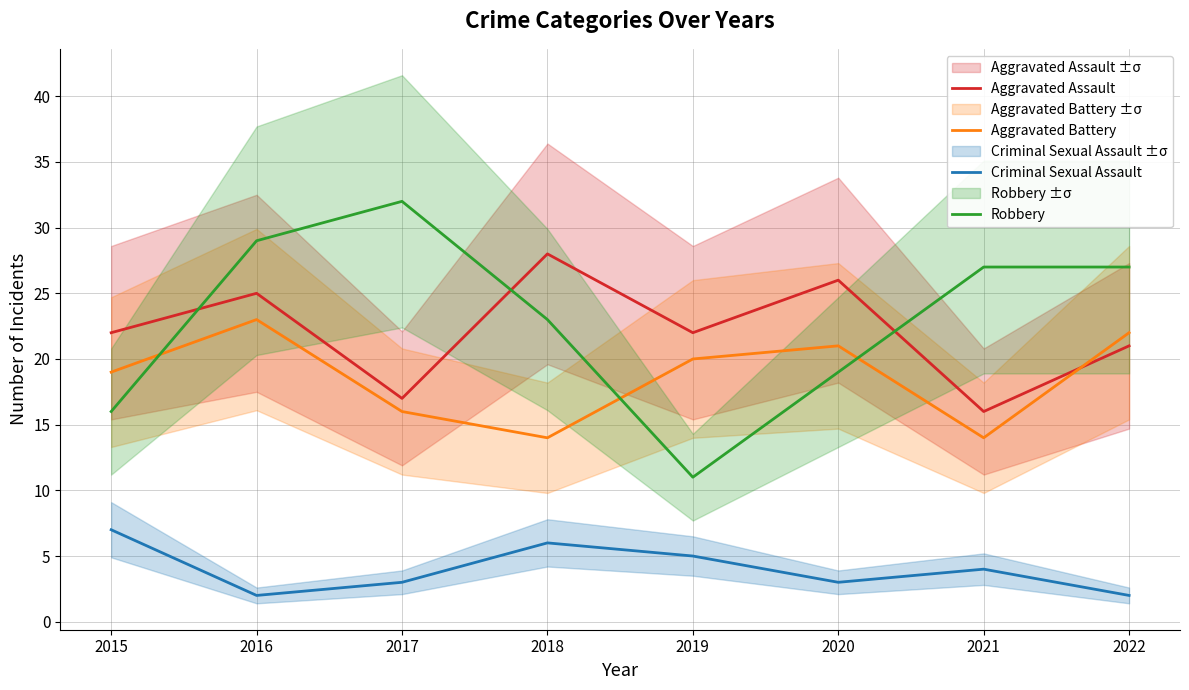

Which series has the largest range (max minus min)?

Robbery